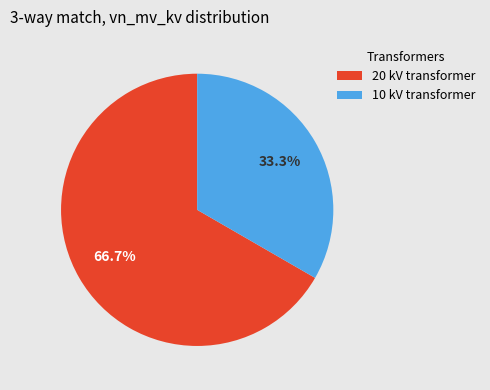

Do 10 kV transformer and 20 kV transformer together represent more than half of the pie?

Yes